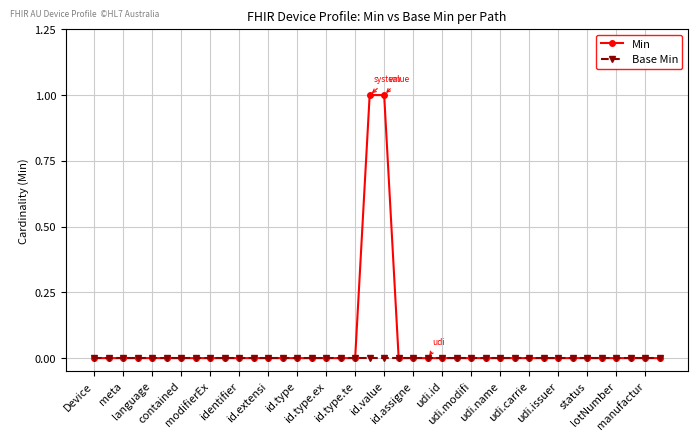

Which series has the largest range (max minus min)?

Min